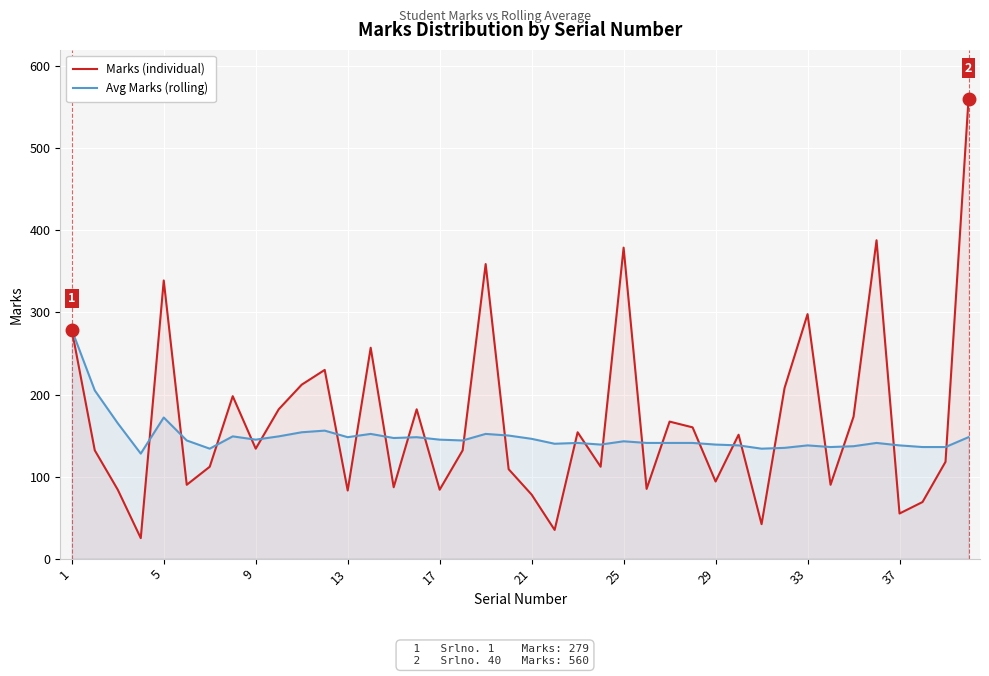

What is the greatest value displayed?

560